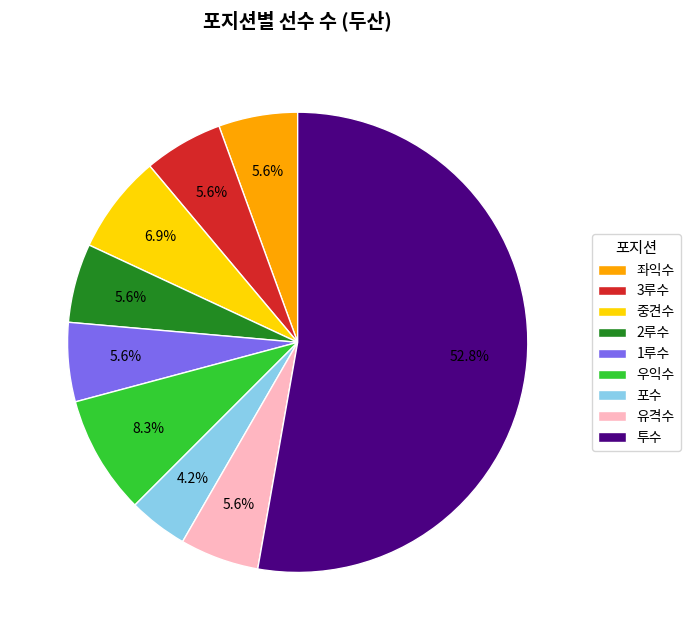

What is the ratio of the value at 2루수 to the value at 좌익수?

1.0